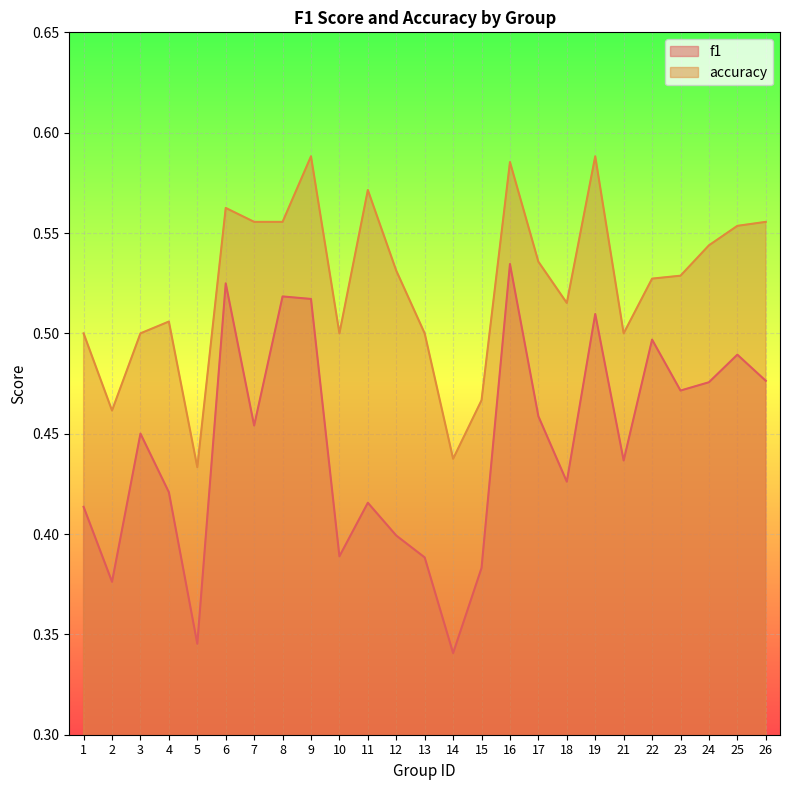

Rank the series at 23 from lowest to highest value.

f1, accuracy